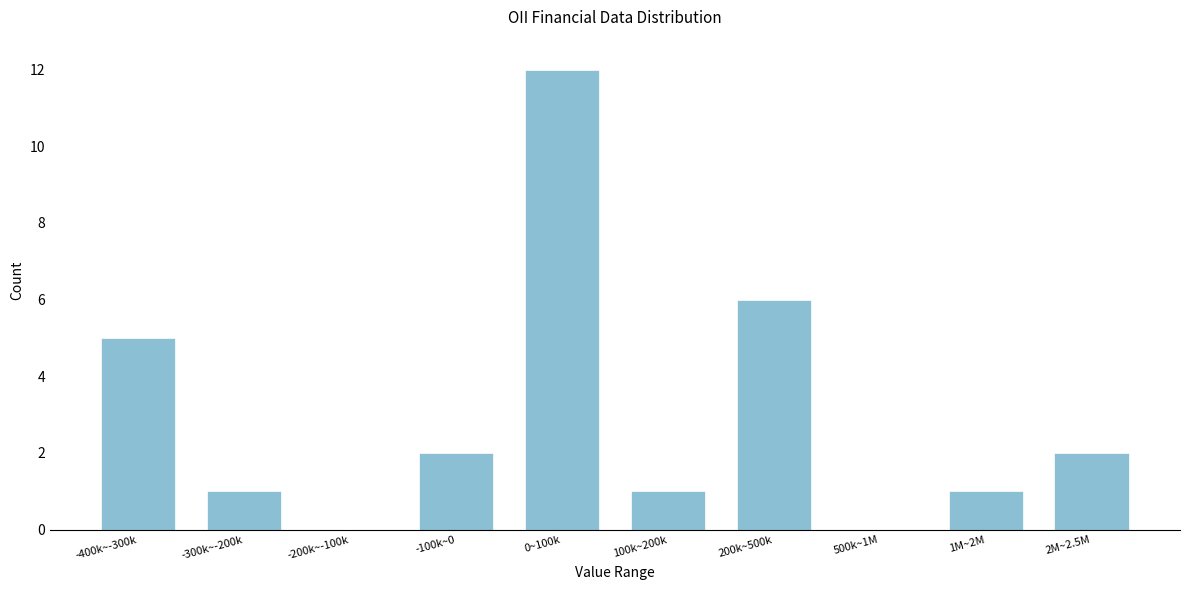

Reading left to right, list all the values displayed in this chart.

-400k~-300k=5	-300k~-200k=1	-200k~-100k=0	-100k~0=2	0~100k=12	100k~200k=1	200k~500k=6	500k~1M=0	1M~2M=1	2M~2.5M=2